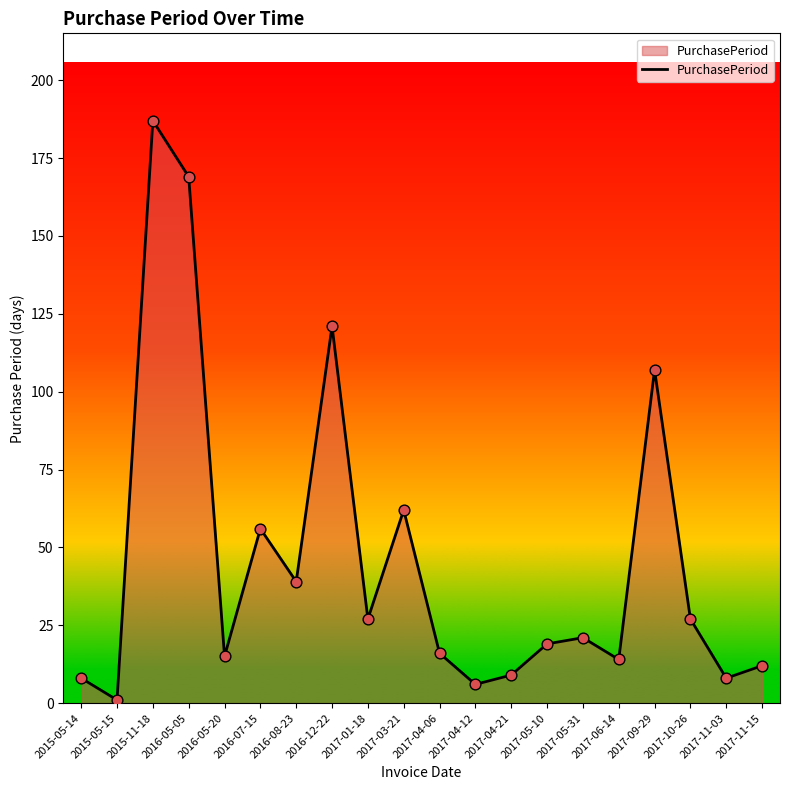

What is the change in value from 2017-01-18 to 2017-04-06?

-11